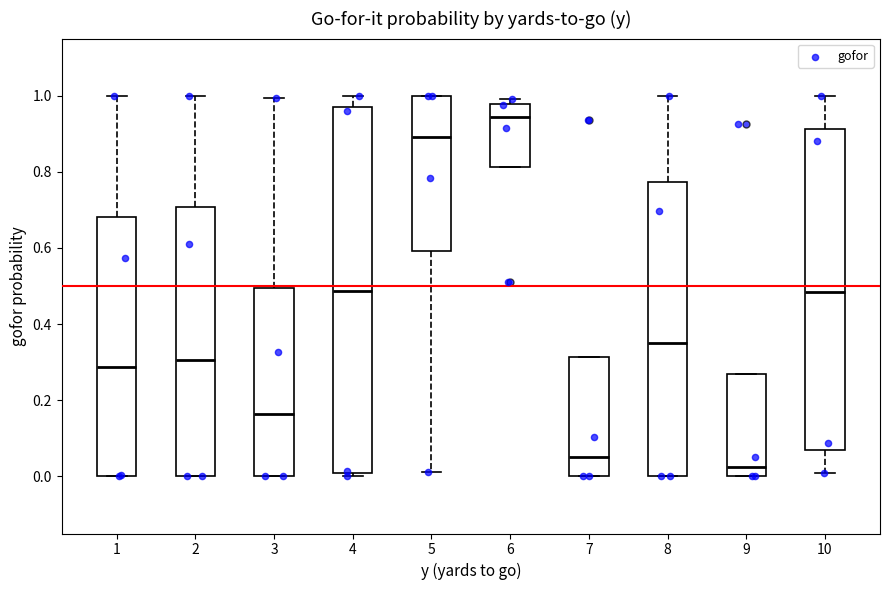

Reading left to right, read every box against the y-axis: the position of its median line, the range the box covers, and the ends of its whiskers. The values are not printed on the chart, so give them approximately, as read against the axis.

1: median 0.28, box 0.00 to 0.68, whiskers 0.00 to 1.00
2: median 0.30, box 0.00 to 0.70, whiskers 0.00 to 1.00
3: median 0.16, box 0.00 to 0.50, whiskers 0.00 to 1.00
4: median 0.48, box 0.02 to 0.96, whiskers 0.00 to 1.00
5: median 0.90, box 0.60 to 1.00, whiskers 0.02 to 1.00
6: median 0.94, box 0.82 to 0.98, whiskers 0.82 to 1.00
7: median 0.06, box 0.00 to 0.32, whiskers 0.00 to 0.32
8: median 0.34, box 0.00 to 0.78, whiskers 0.00 to 1.00
9: median 0.02, box 0.00 to 0.26, whiskers 0.00 to 0.26
10: median 0.48, box 0.06 to 0.92, whiskers 0.02 to 1.00